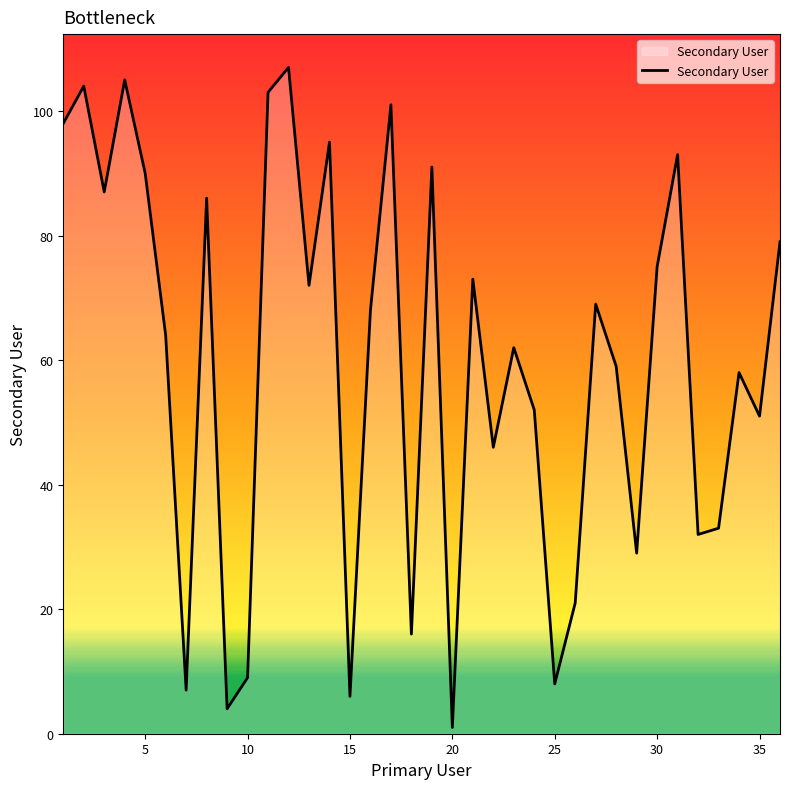

What is the difference between the second highest and minimum values?

104